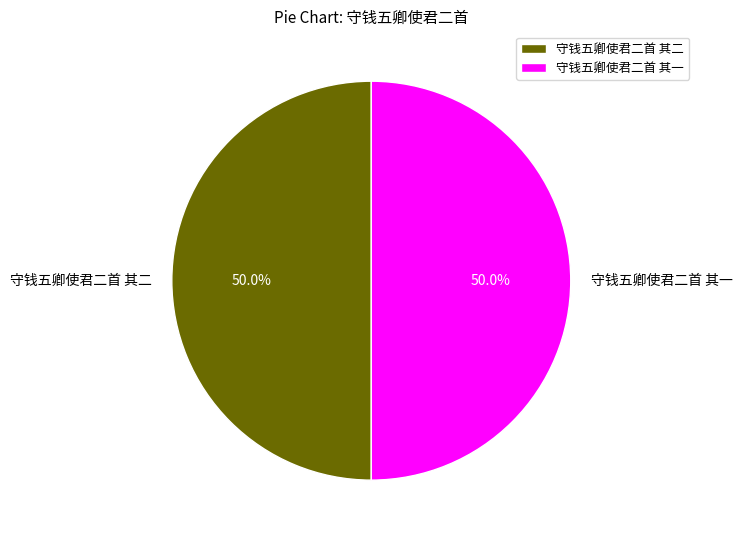

Do 守钱五卿使君二首 其二 and 守钱五卿使君二首 其一 together represent more than half of the pie?

Yes